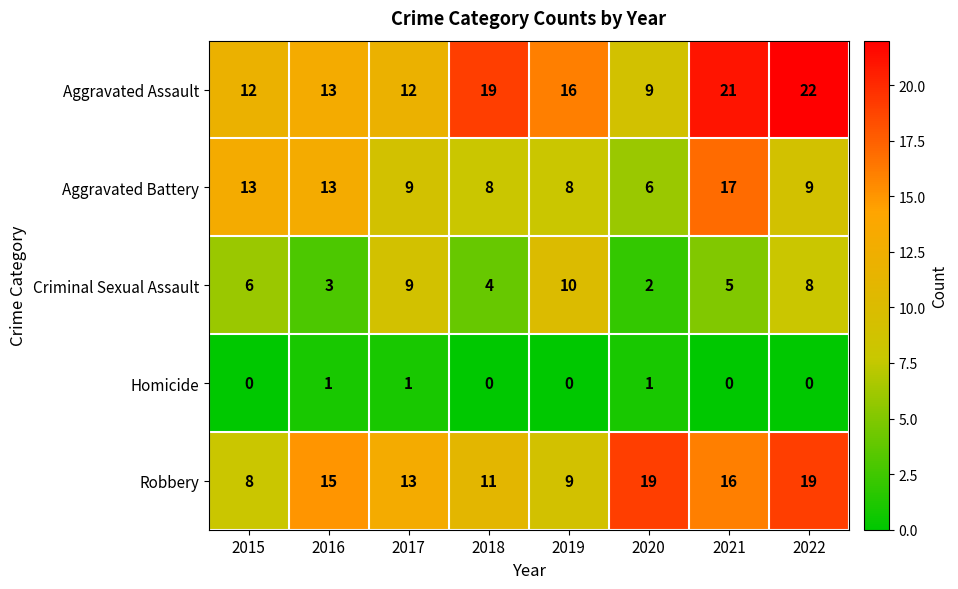

What is the minimum value for Robbery?

8